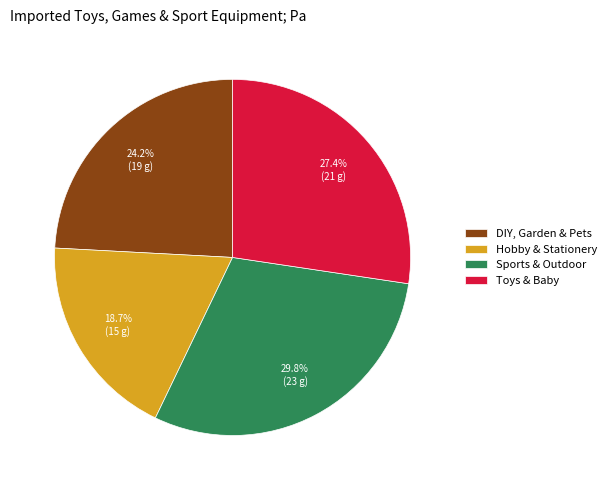

To the nearest percent, what is the difference between the Hobby & Stationery and DIY, Garden & Pets slice percentages?

5%